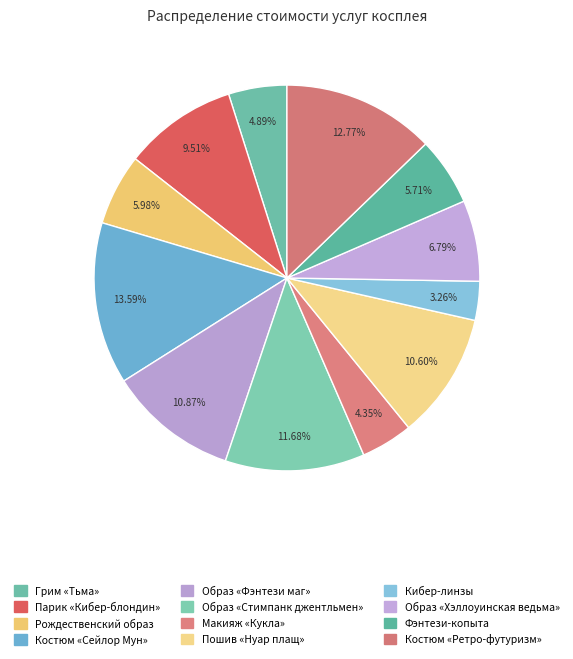

To the nearest percent, what is the difference between the Парик «Кибер-блондин» and Костюм «Ретро-футуризм» slice percentages?

3%